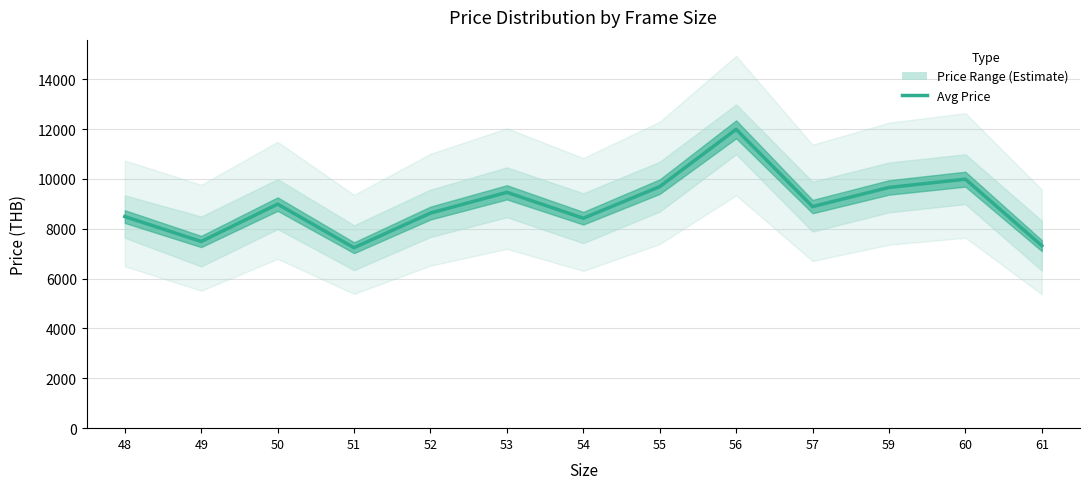

Reading right to left, list all the values displayed in this chart.

7323.3	9990.0	9658.3	8890.0	11990.0	9690.0	8423.3	9462.9	8631.0	7240.0	8990.0	7490.0	8490.0